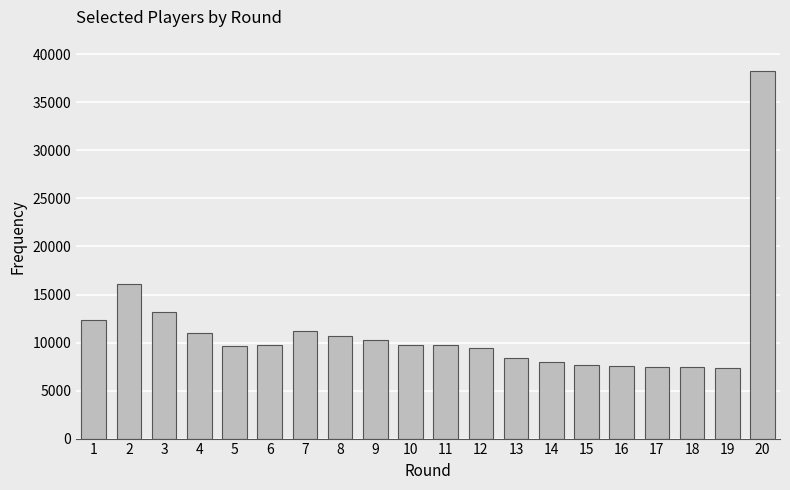

Which category has the highest value across all series?

20